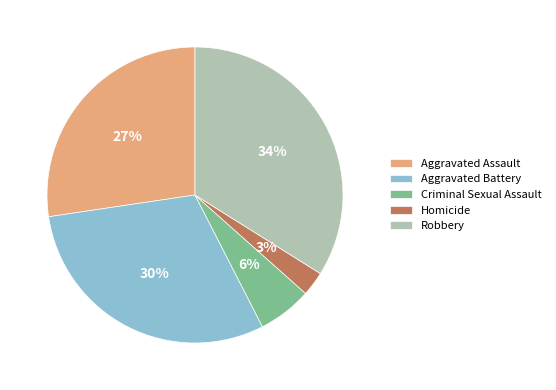

Which category has the smallest portion of the pie?

Homicide